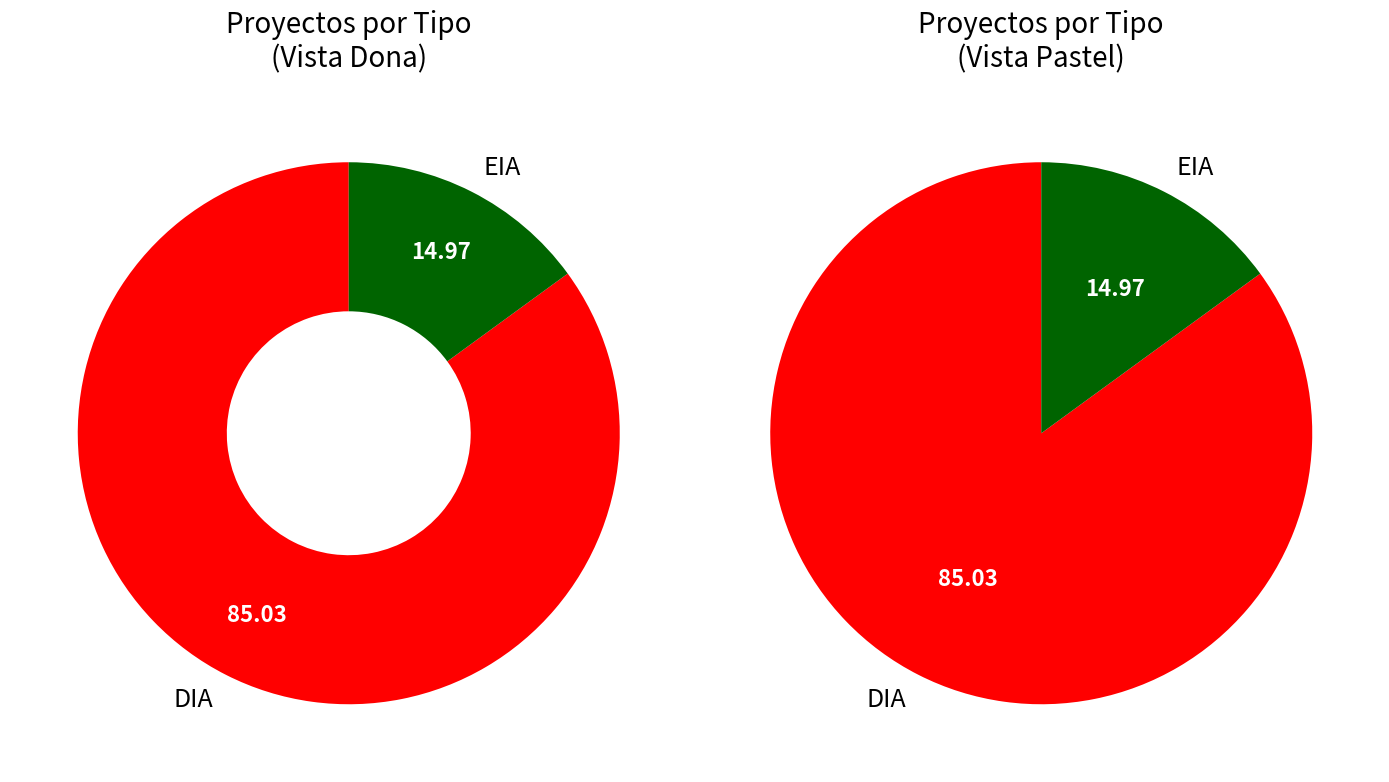

To the nearest percent, what is the average slice percentage?

50%